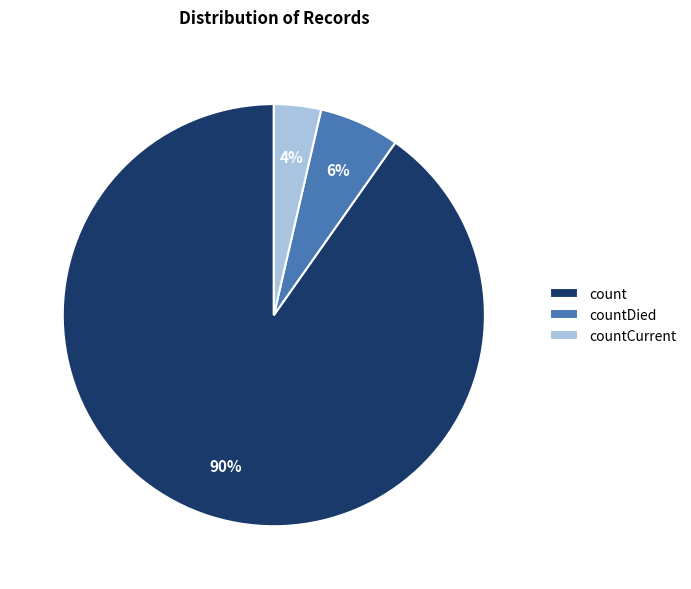

Combined, do countDied and countCurrent account for over 50%?

No